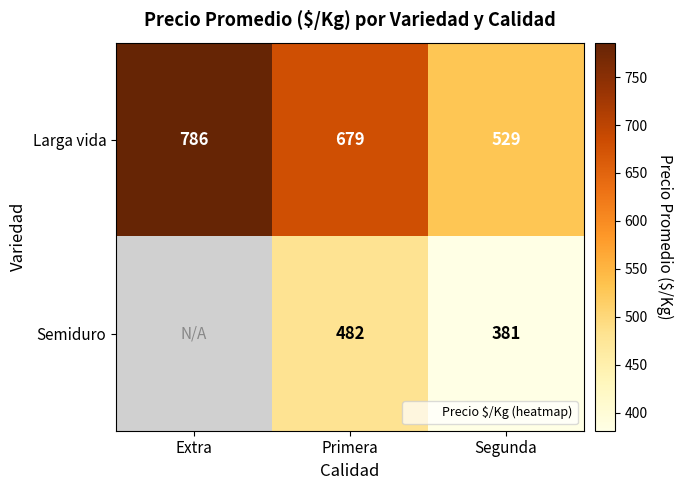

What is the sum of all Larga vida values?

1994.0